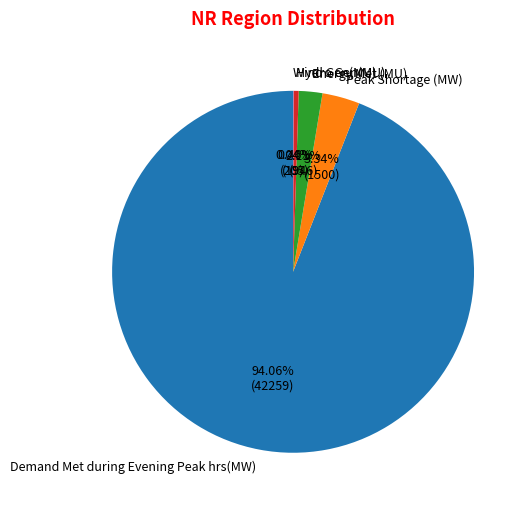

Is there any slice that represents more than half of the pie?

Yes